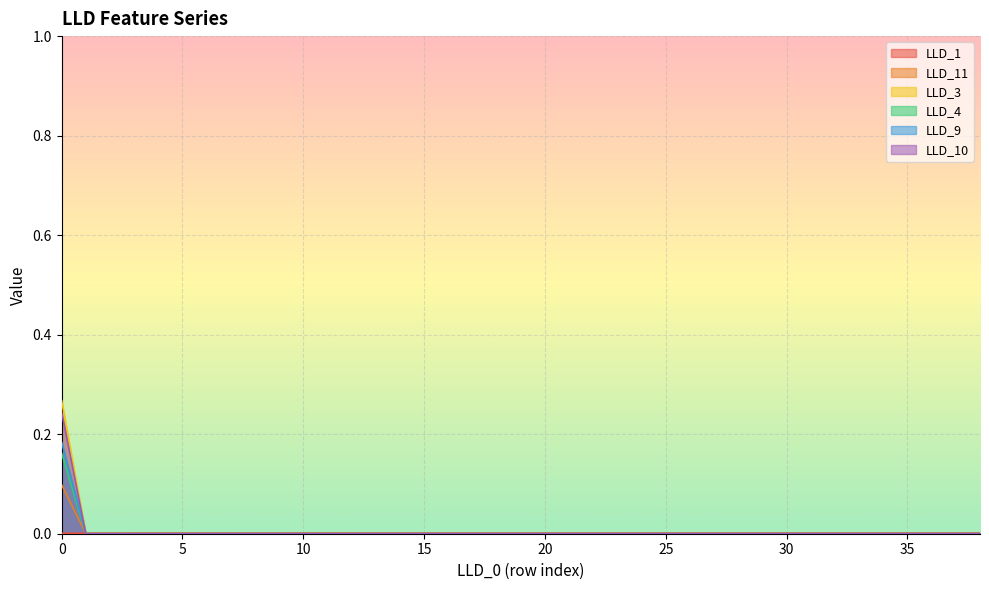

Which label corresponds to the smallest value in the chart?

1